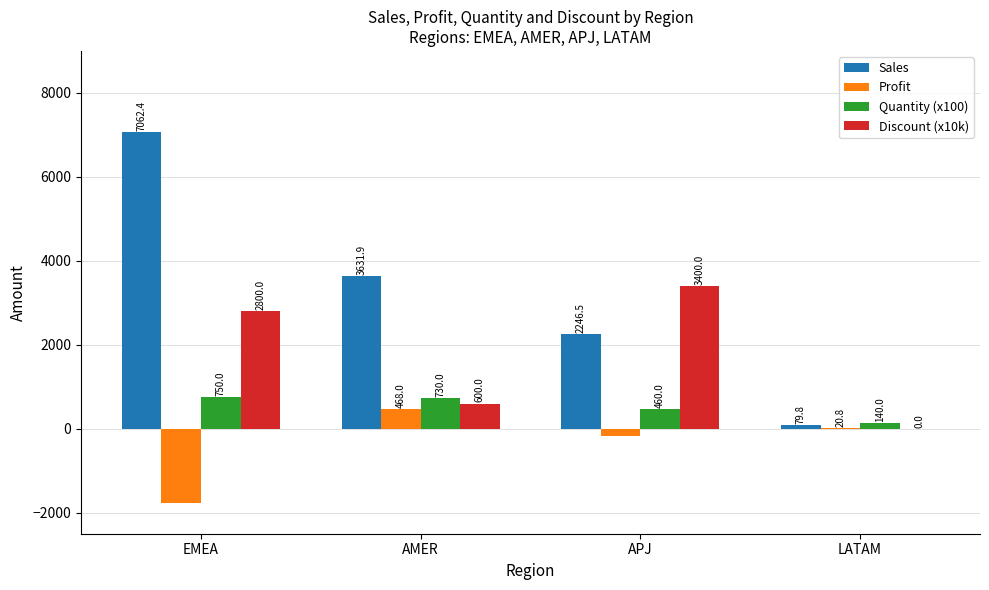

Reading right to left, list all the values displayed in this chart.

Sales: 79.8	2246.5	3631.9	7062.4
Profit: 20.8	-165.1	468.0	-1779.0
Quantity (x100): 140.0	460.0	730.0	750.0
Discount (x10k): 0.0	3400.0	600.0	2800.0